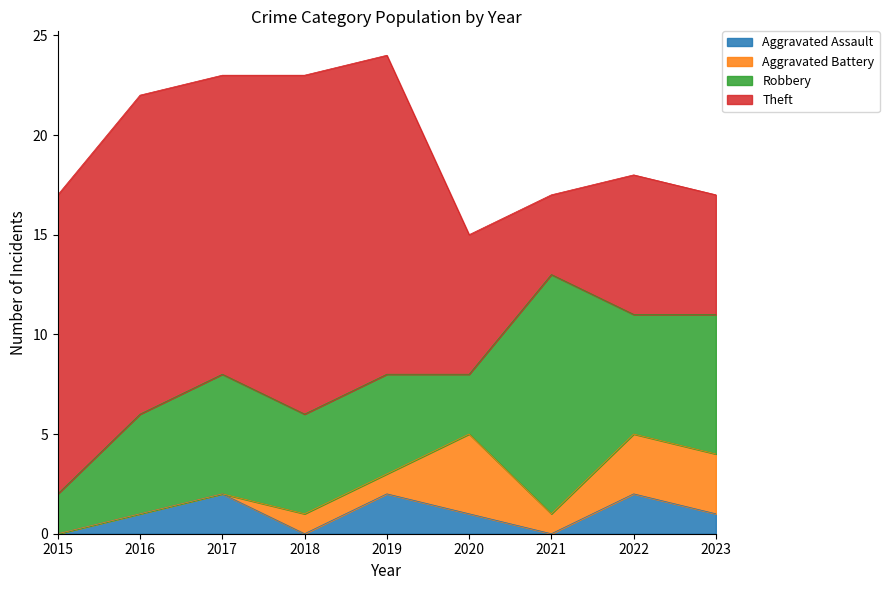

How many interior local valleys does the Aggravated Assault series have?

2